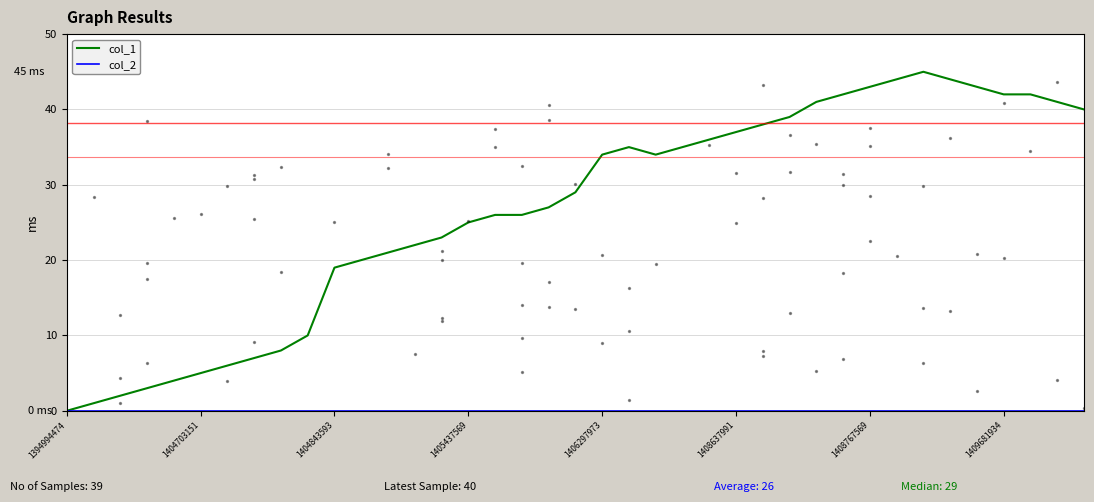

What is the total value across all series at 31?

44